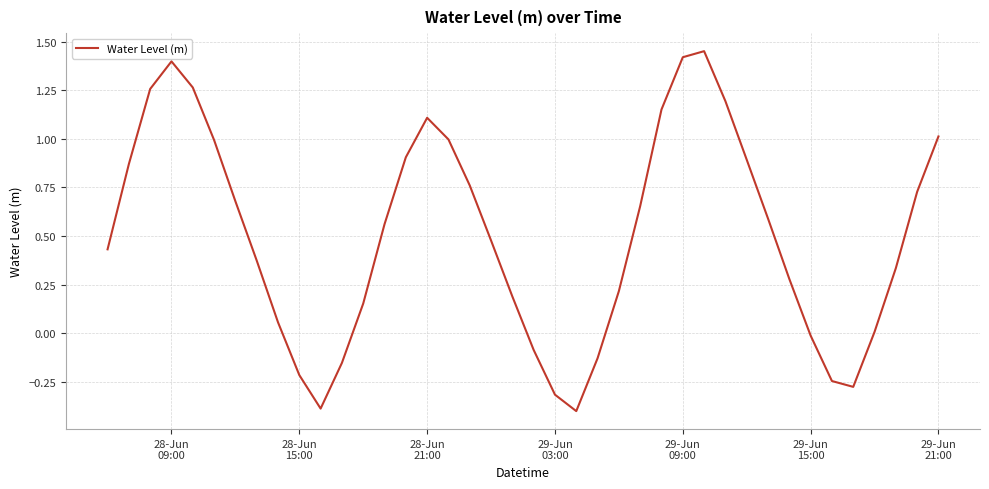

What is the difference between the maximum and minimum values?

1.8